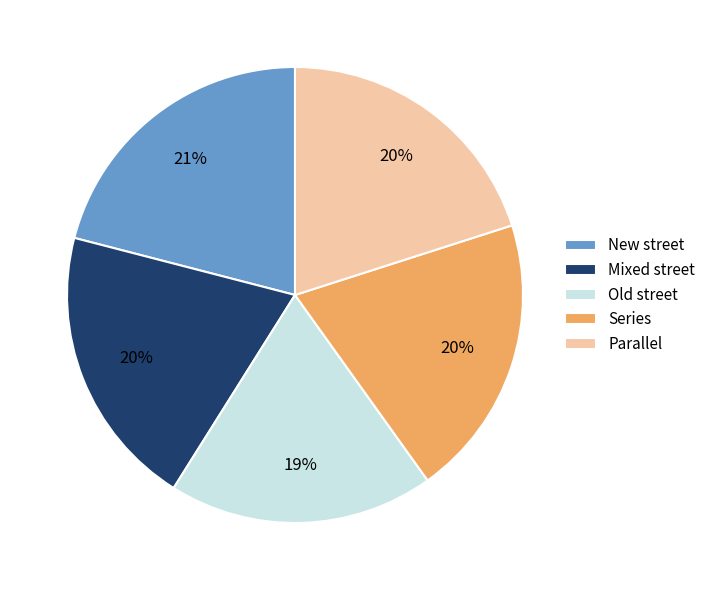

Combined, do New street and Old street account for over 50%?

No